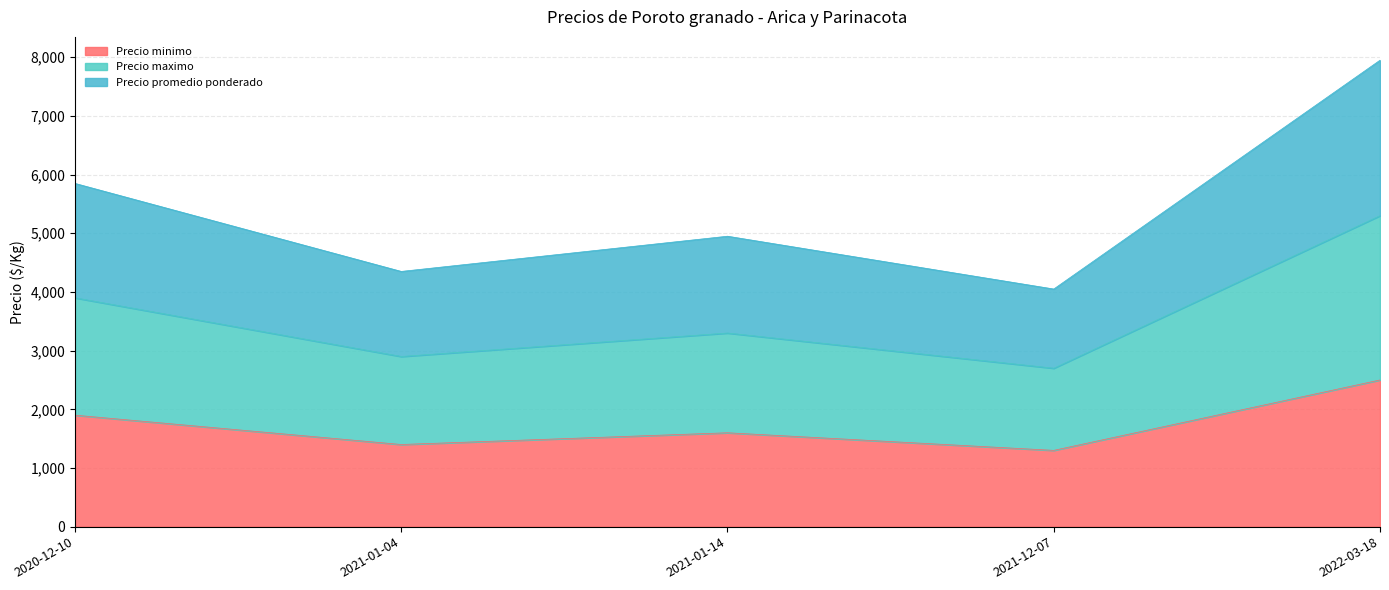

List the labels in order of Precio minimo value, smallest first.

2021-12-07, 2021-01-04, 2021-01-14, 2020-12-10, 2022-03-18